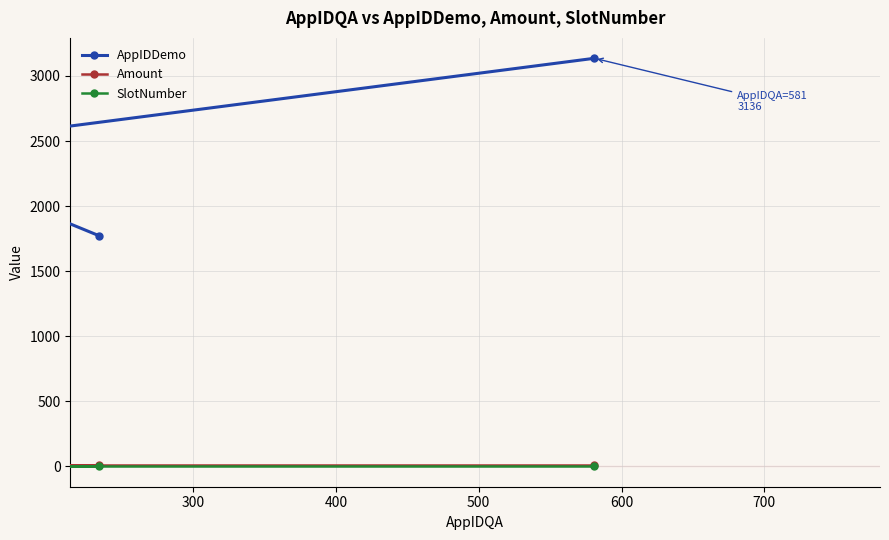

How many data points does each series have?

3